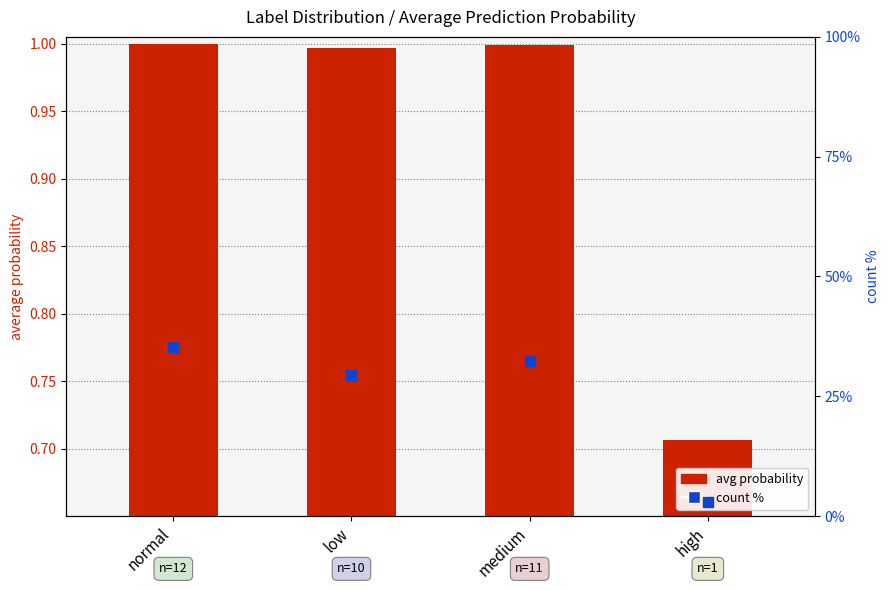

At how many categories does at least one series exceed 33?

1